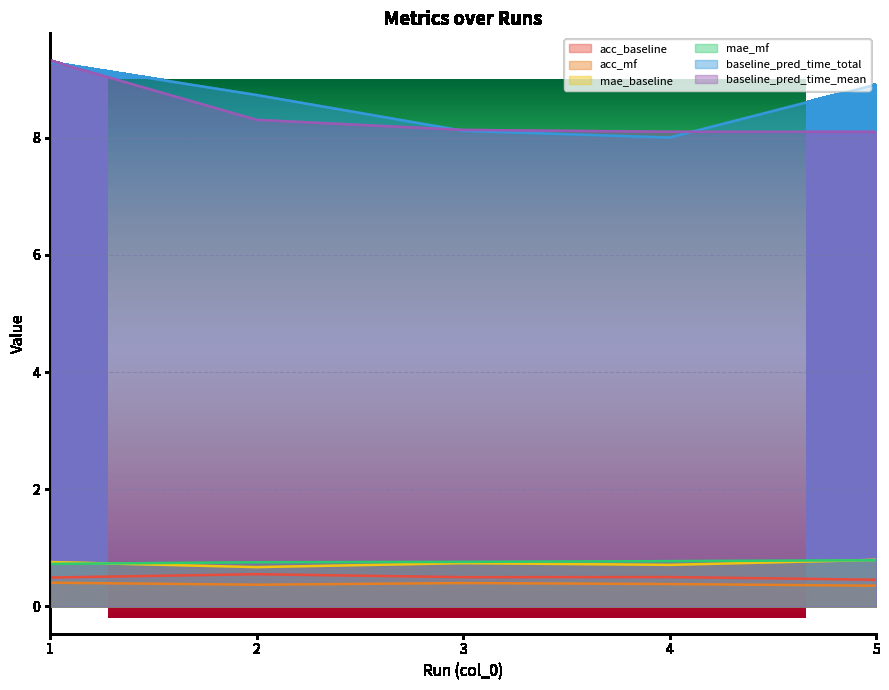

What is the difference between the highest and lowest values at 2?

8.4